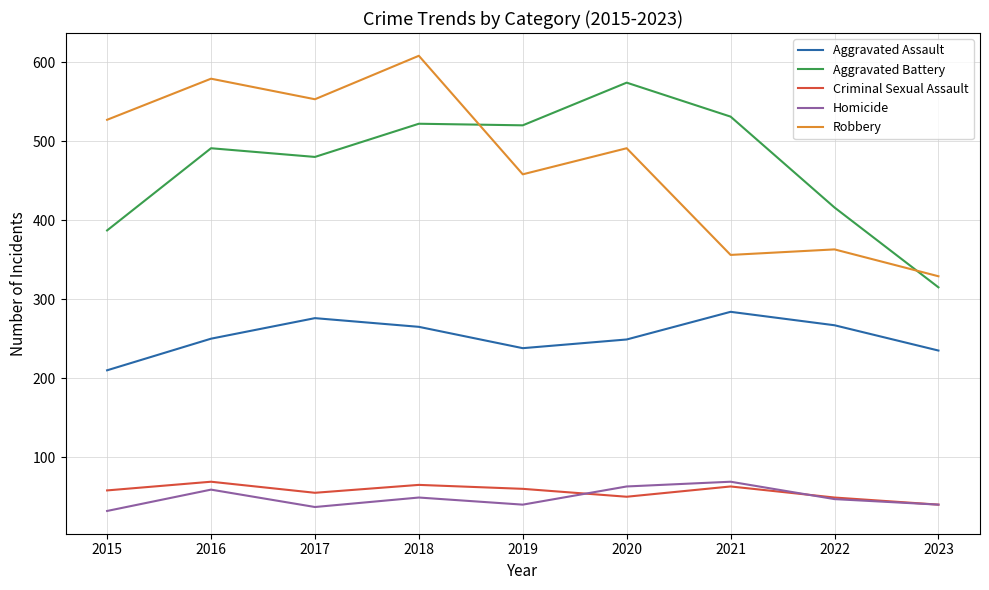

Which series changed the most between 2020 and 2021?

Robbery